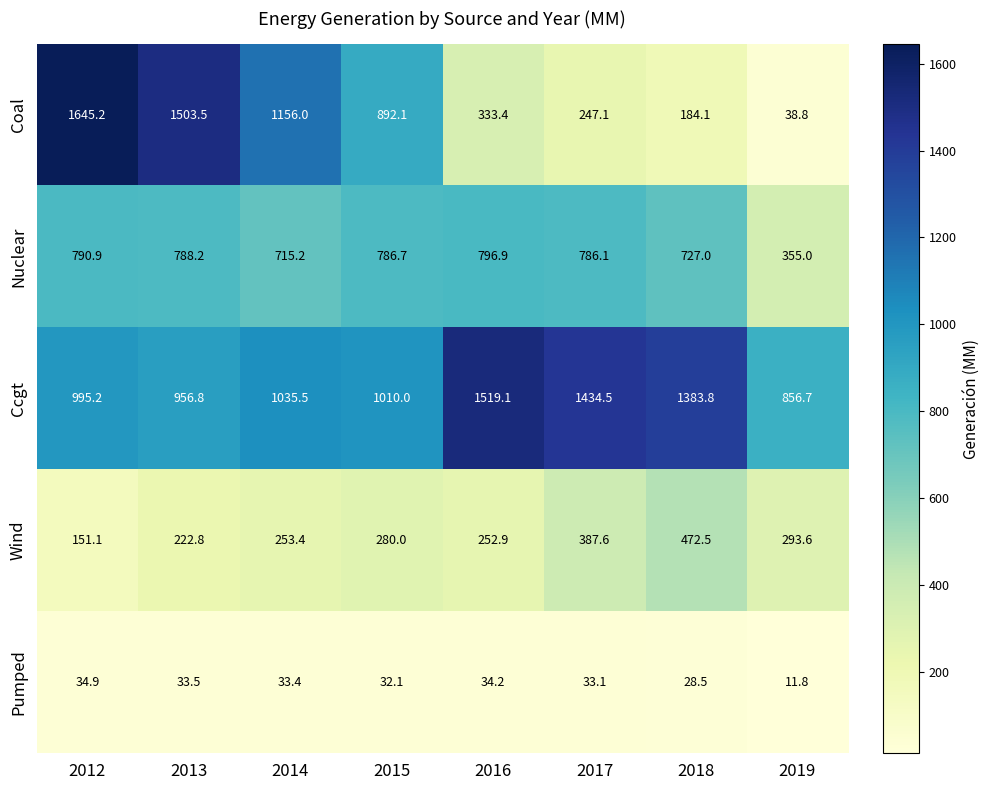

What value does the Nuclear series have at 2019?

355.0